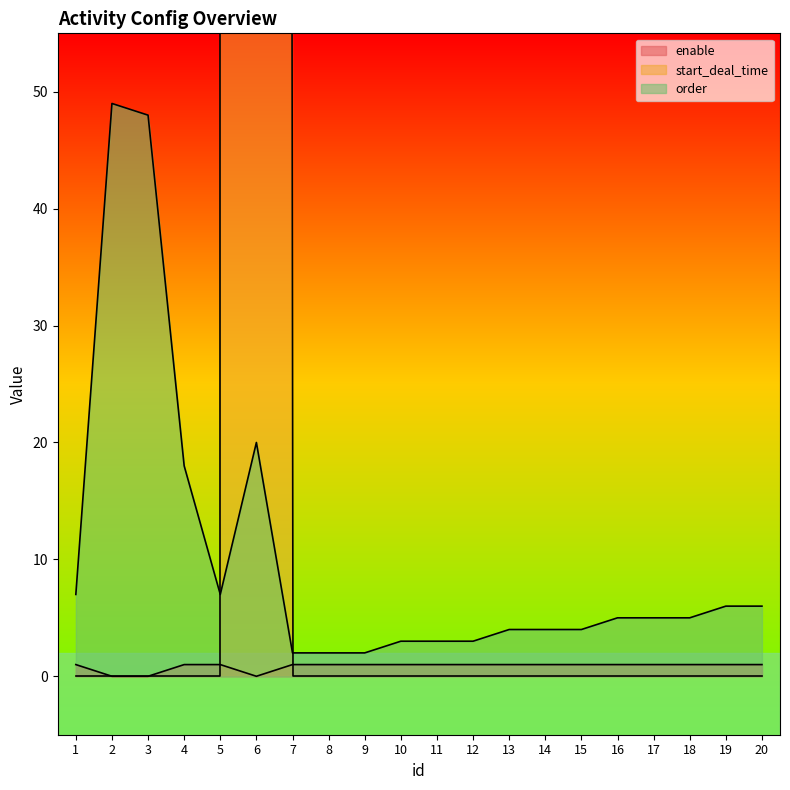

At which category does order reach its first local valley?

5